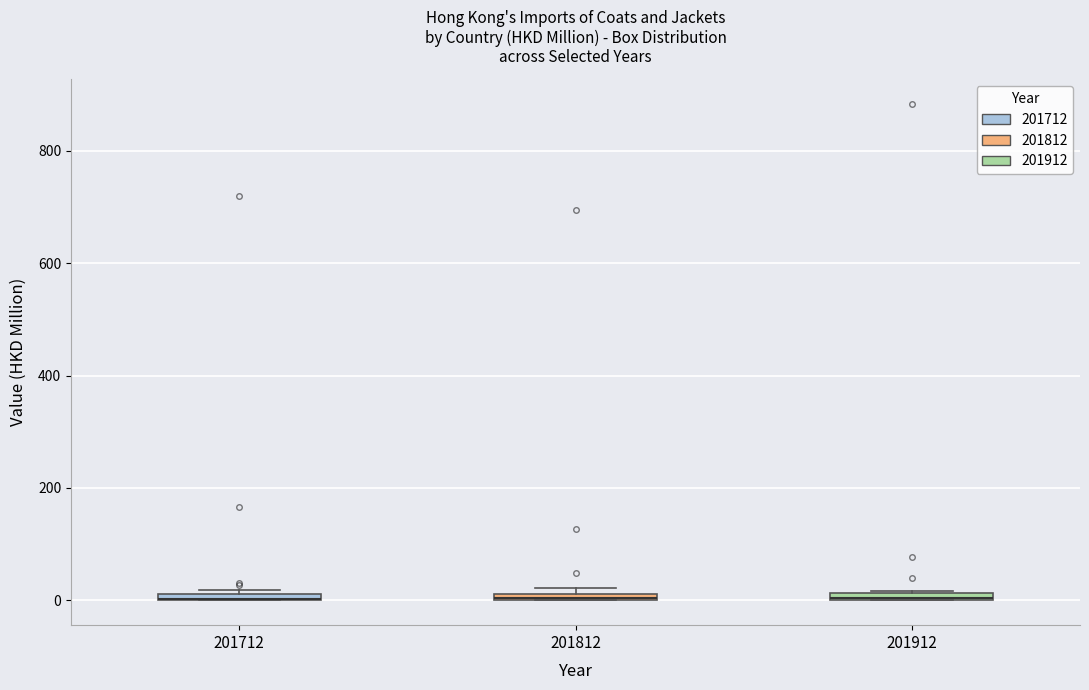

Where is the lower edge of the box at x = 201712 on the y-axis? The values are not printed on the chart, so give them approximately, as read against the axis.

0